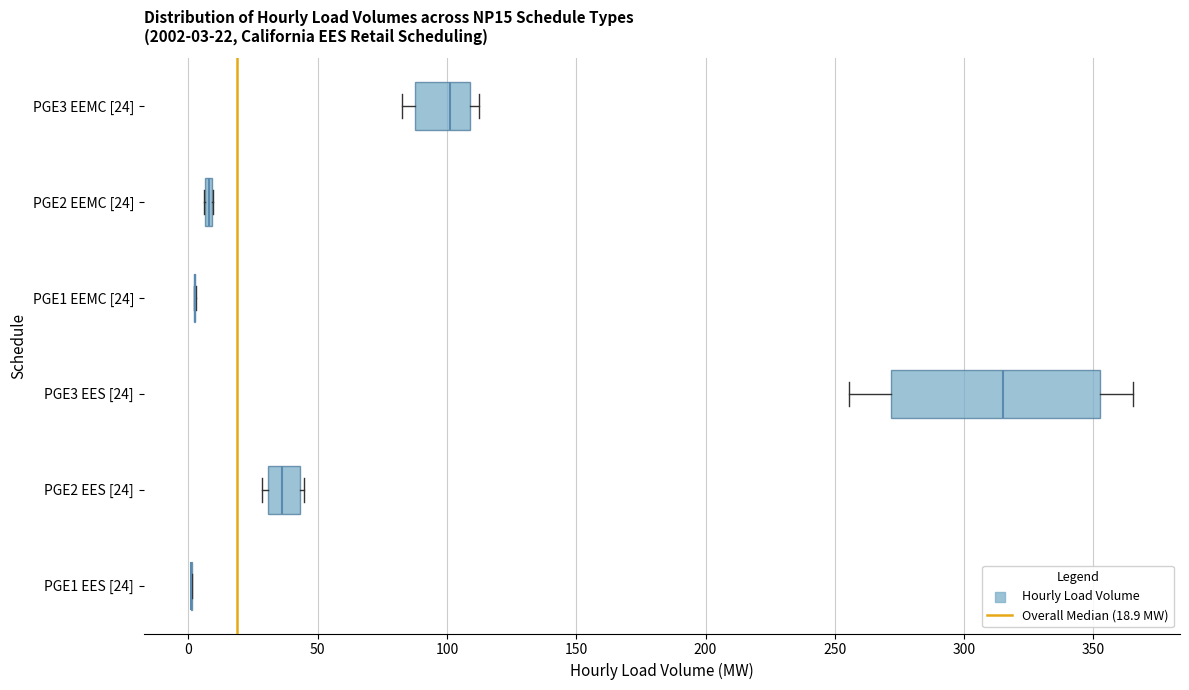

Which box is the widest, from its left edge to its right edge?

PGE3 EES [24]